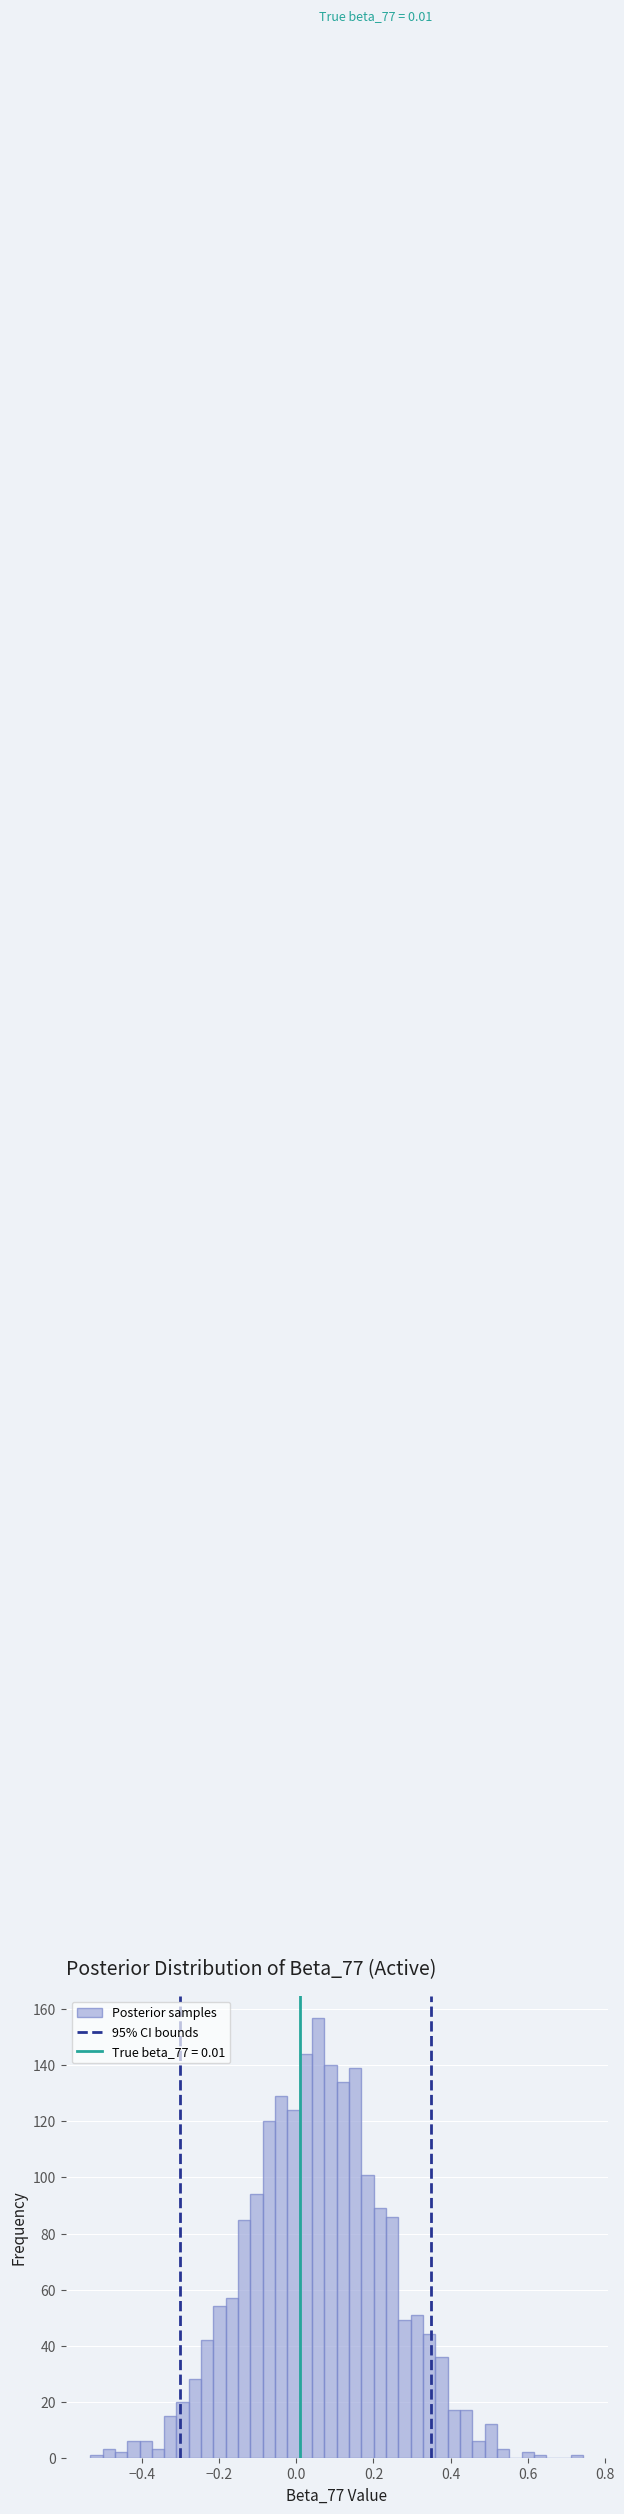

Around what value on the x-axis is the tallest bar? Give the approximate position of its centre, as read against the axis.

0.06